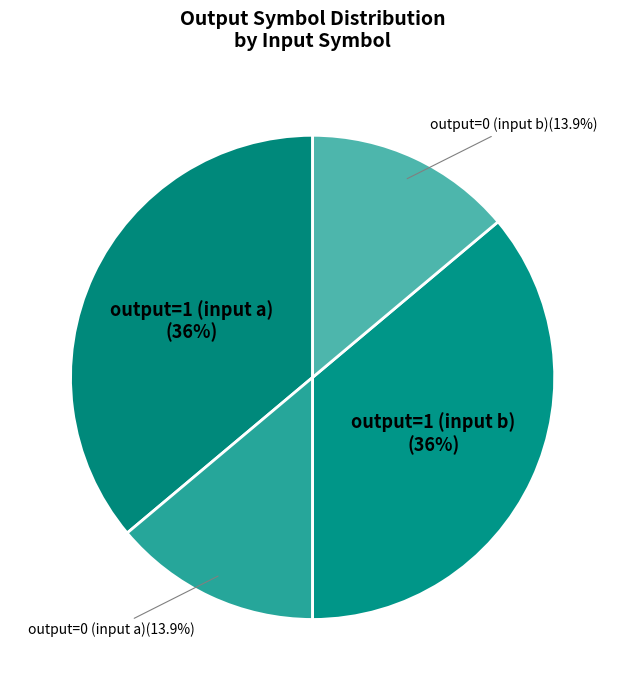

What is the total percentage of output=1 (input b) and output=0 (input b)?

50.0%